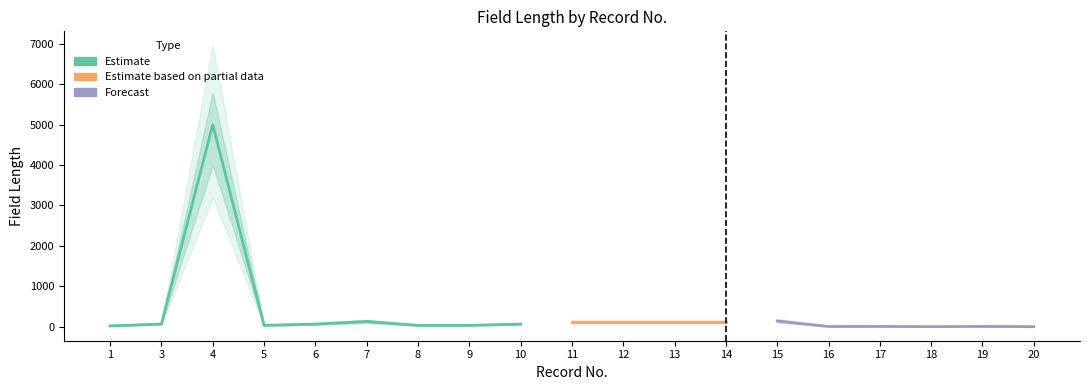

What is the difference between the Estimate based on partial data values at 13 and 5?

87